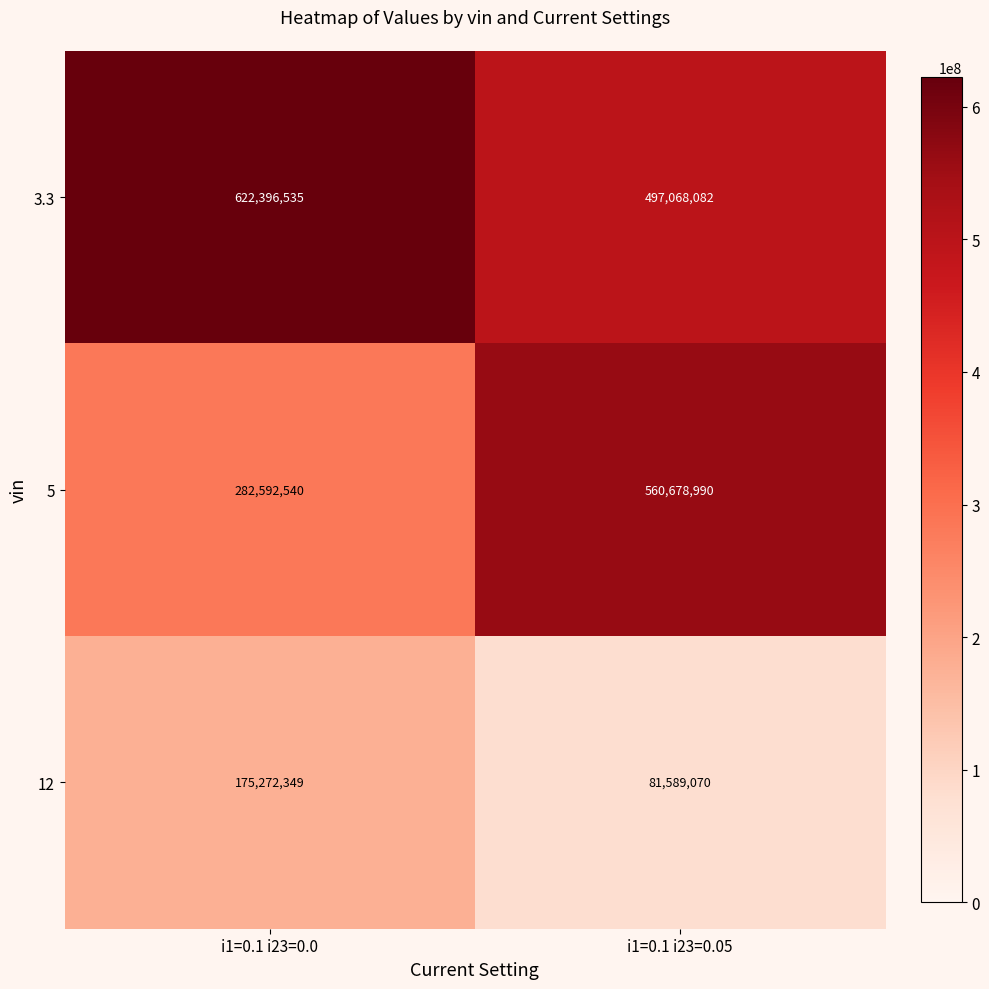

At i1=0.1 i23=0.0, list the series in order from smallest to largest.

12, 5, 3.3